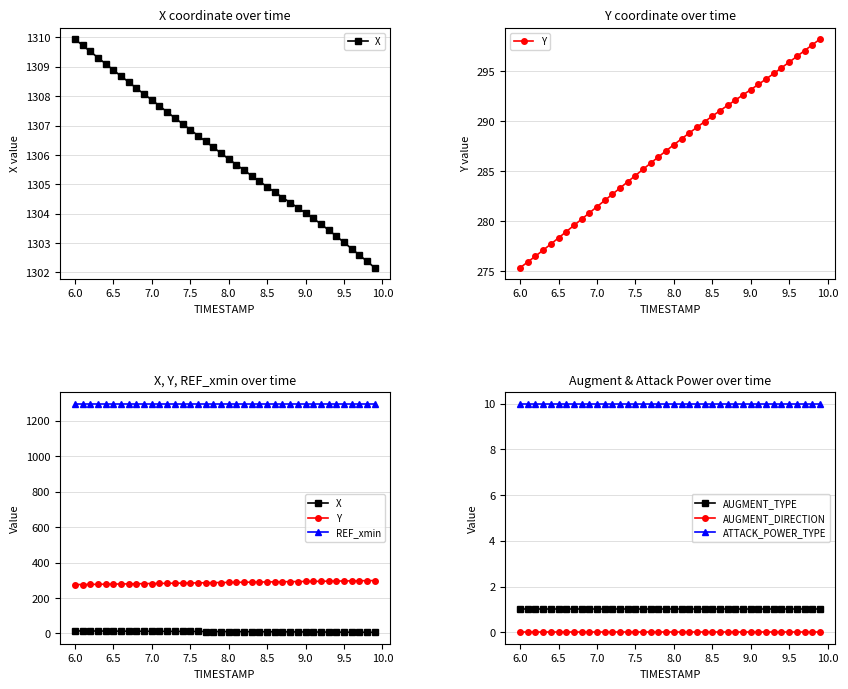

True or false: AUGMENT_DIRECTION and AUGMENT_TYPE cross at least once.

False